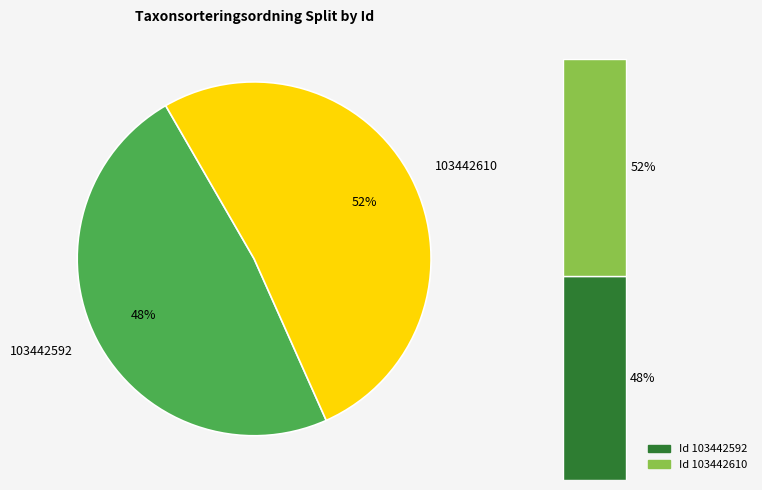

Which slice is the largest?

103442610